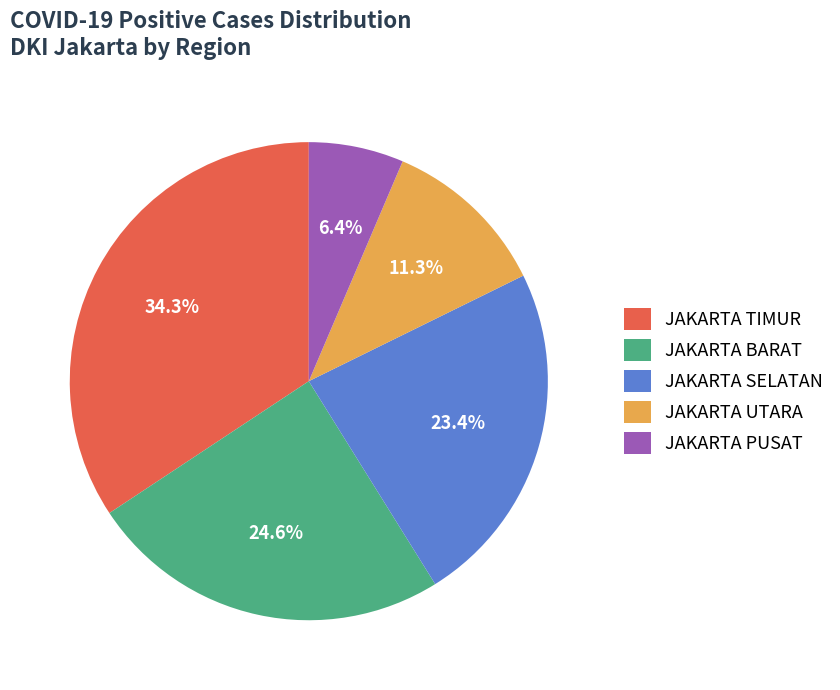

To the nearest percent, what is the difference between the largest and smallest slice percentages?

28%